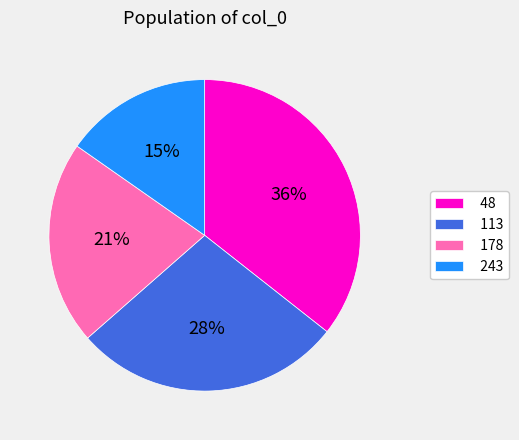

How many segments does this pie chart have?

4